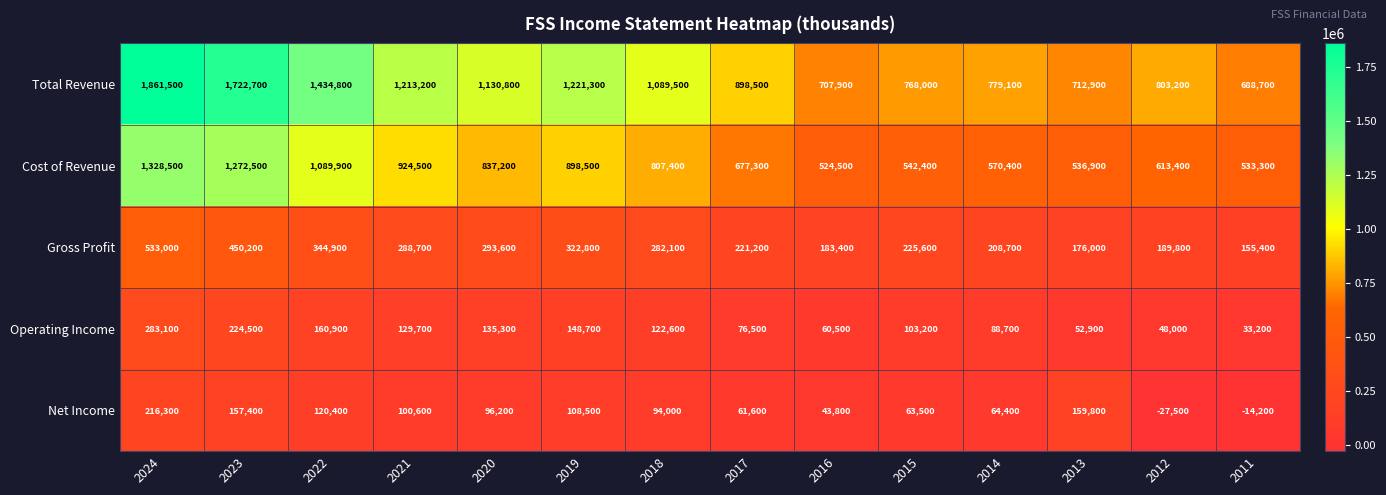

What is the sum of the Total Revenue values at 2020 and 2022?

2565600